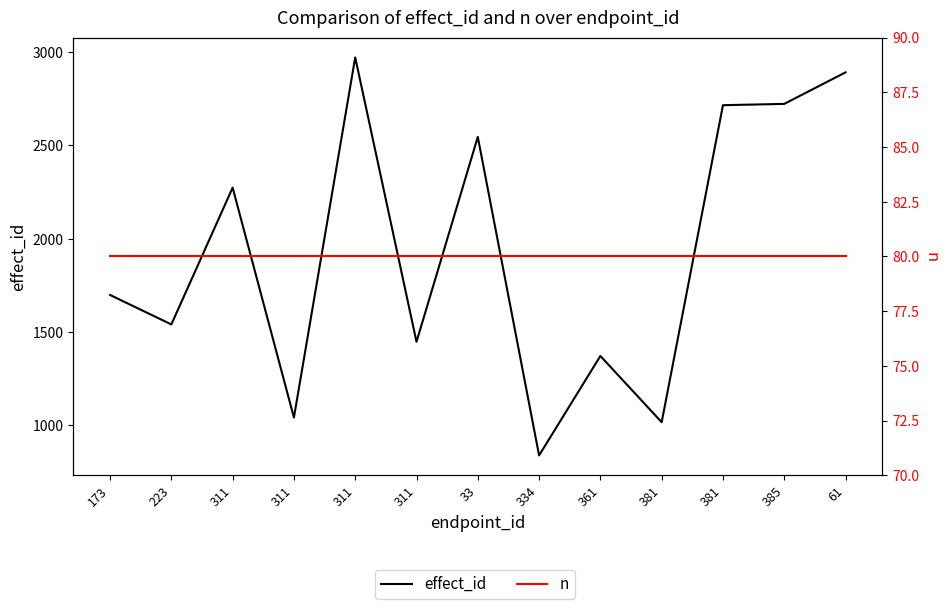

The effect_id series shows 1042 at 311. True or false?

True